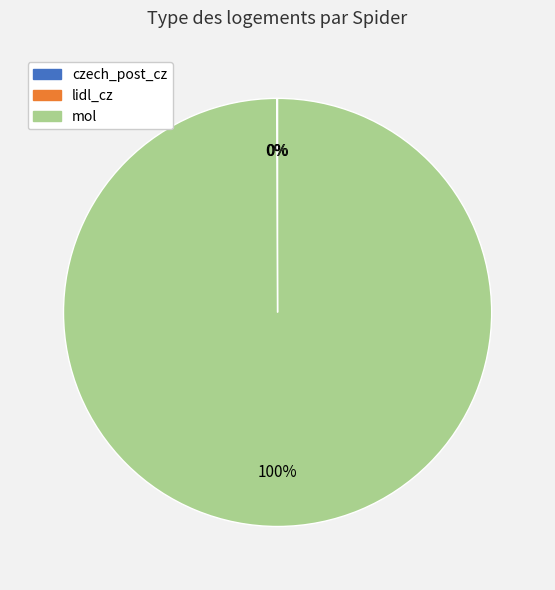

The mol slice represents 100% of the pie. True or false?

True